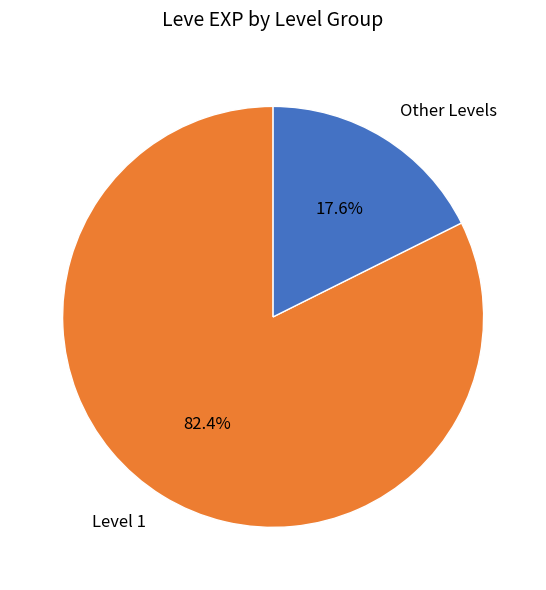

Does Level 1 account for over 50% of the chart?

Yes